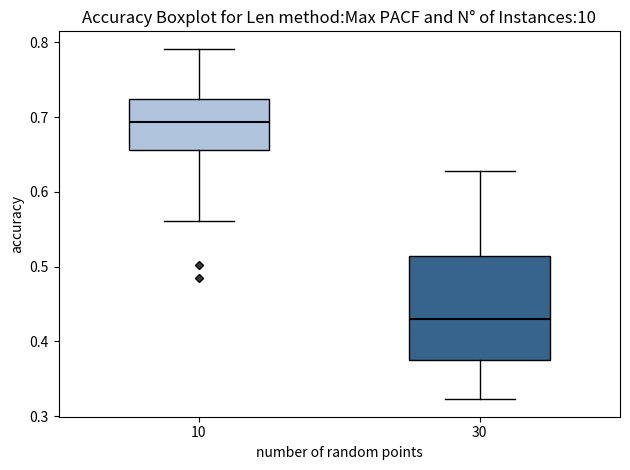

Where is the upper edge of the box at x = 10 on the y-axis? The values are not printed on the chart, so give them approximately, as read against the axis.

0.72